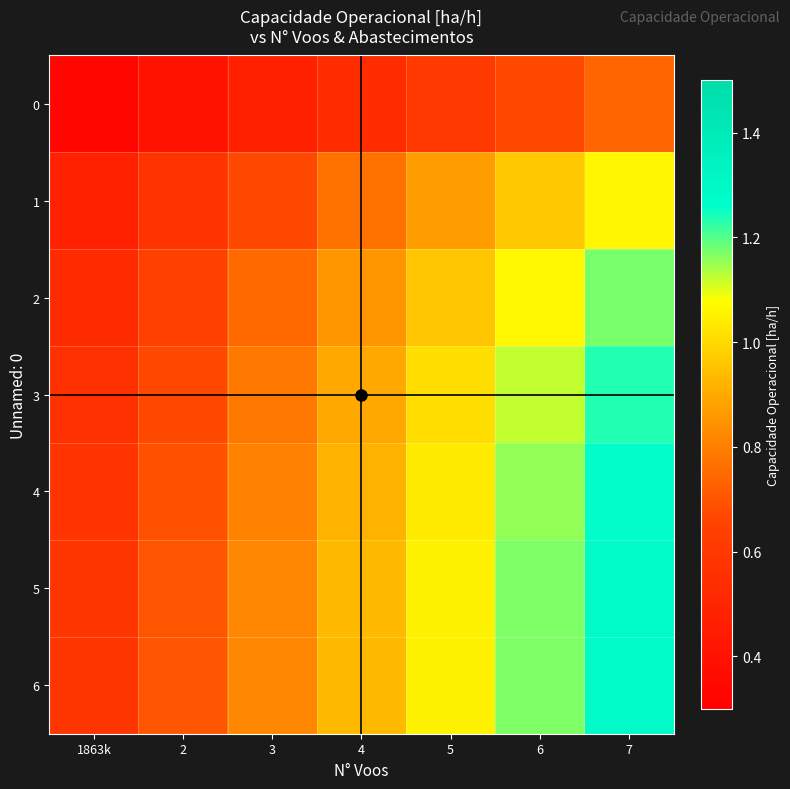

Which category has the lowest value across all series?

1863k